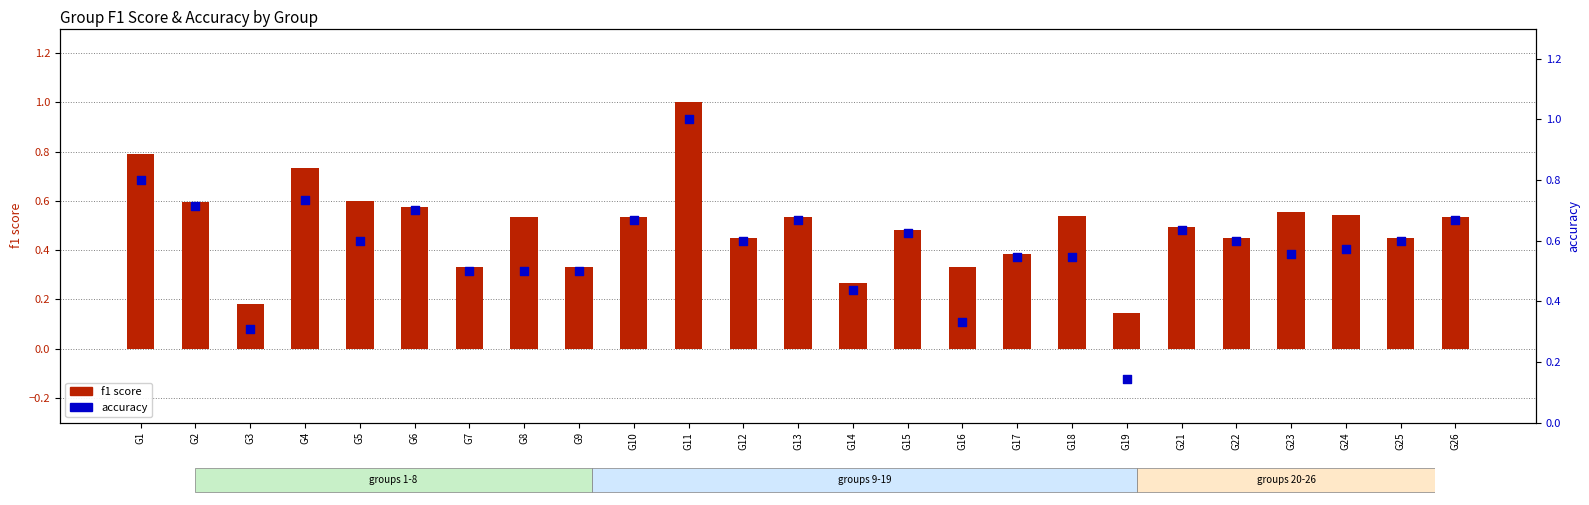

What are all the series names shown in the legend?

f1 score, accuracy